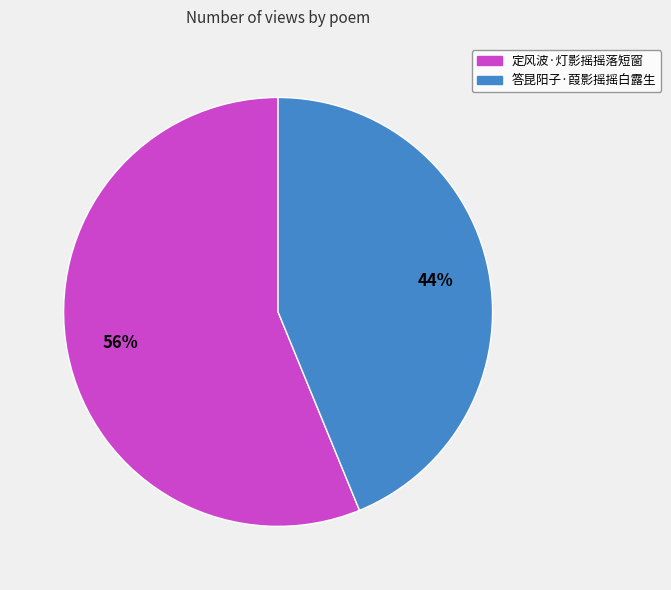

What is the ratio of the value at 答昆阳子·葭影摇摇白露生 to the value at 定风波·灯影摇摇落短窗?

0.8